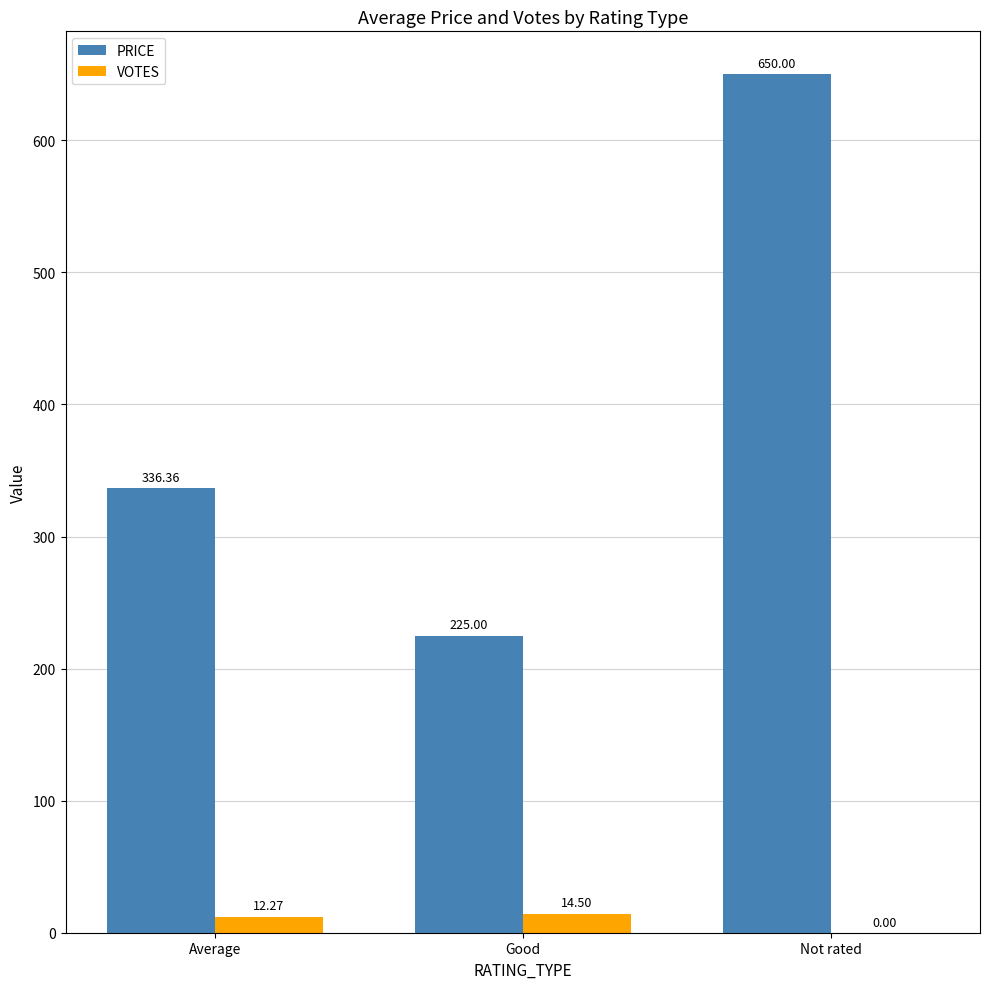

Is the value of PRICE at Average greater than the value of VOTES at Good?

Yes